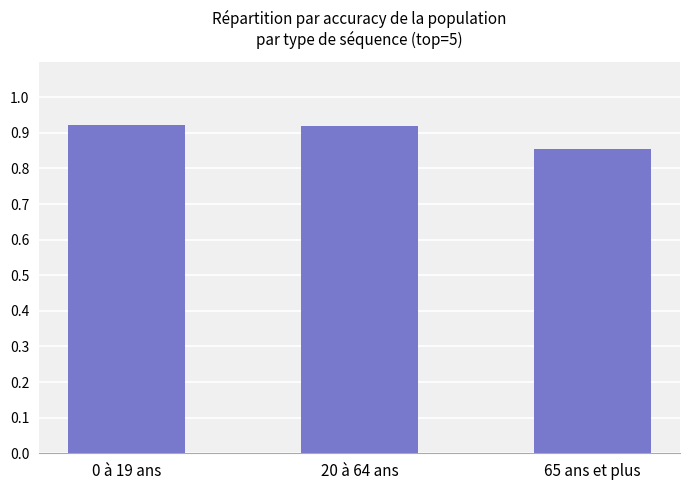

What is the sum of all values?

2.7